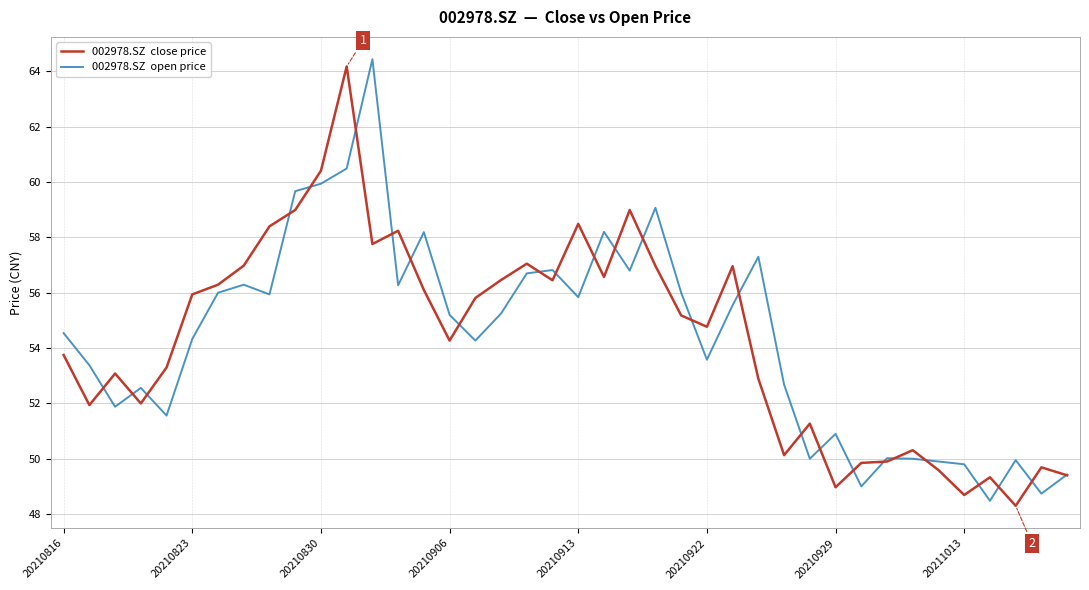

What is the greatest value displayed?

64.4